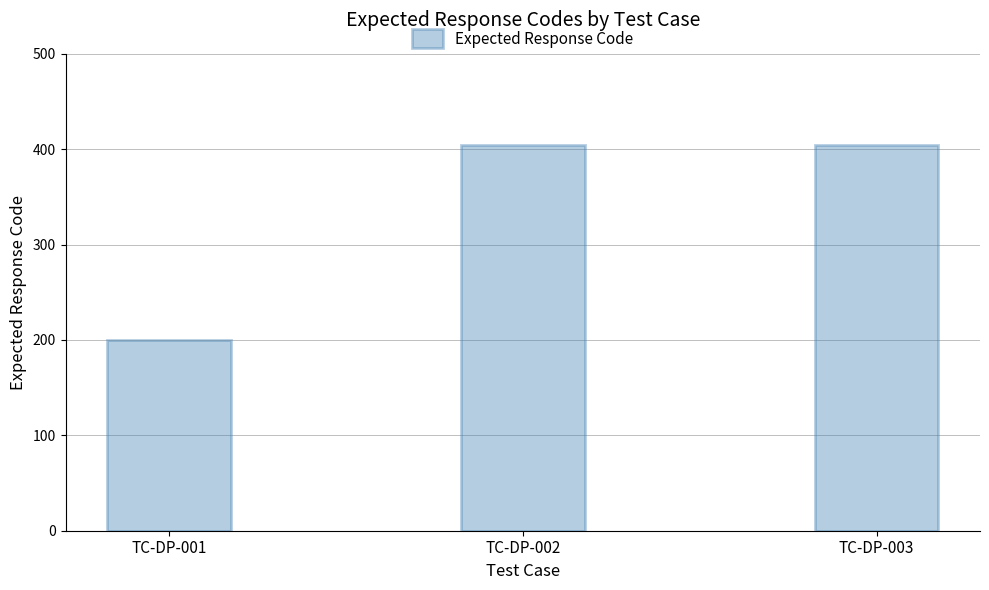

What is the change in value from TC-DP-001 to TC-DP-003?

+204